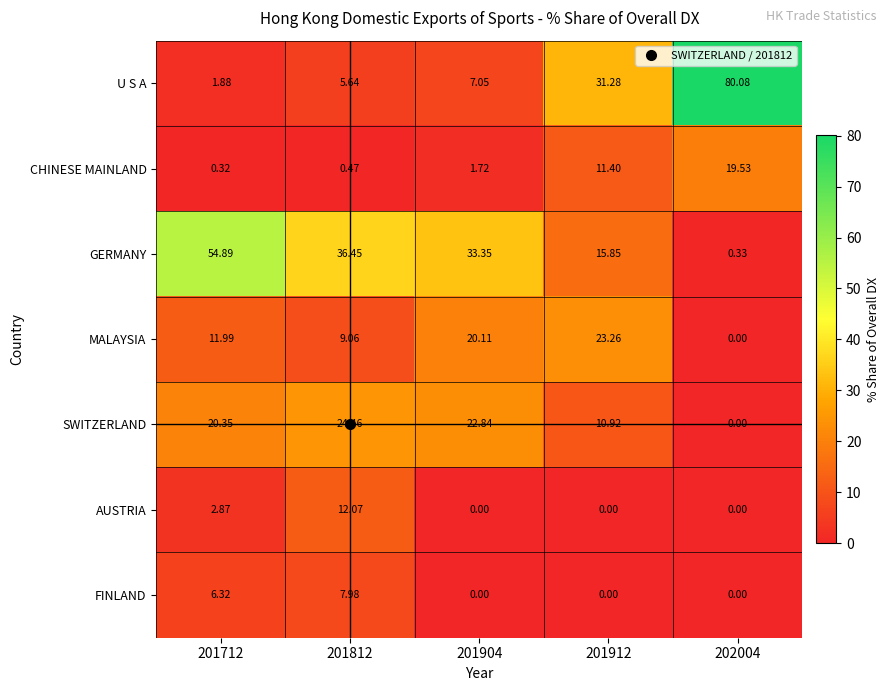

Which series changed the most between 201812 and 202004?

U S A